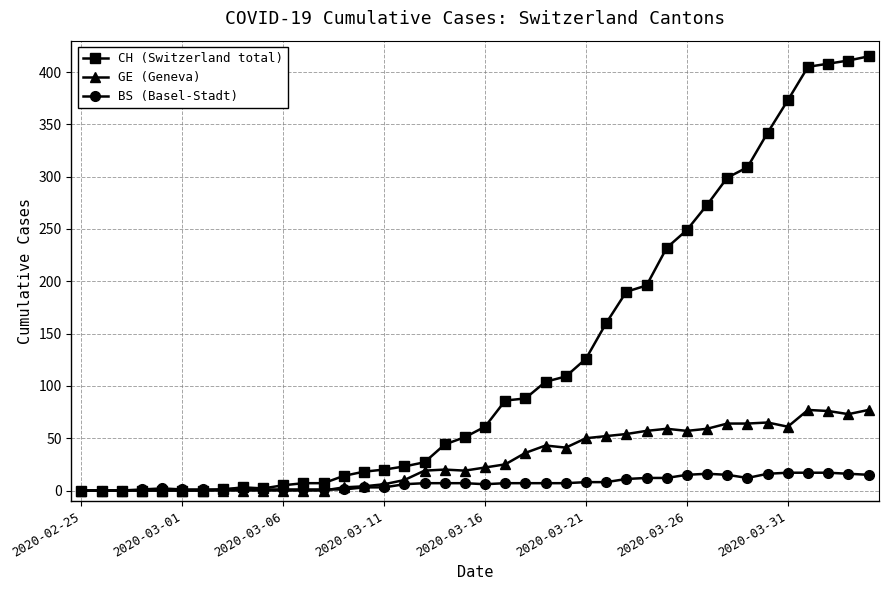

Which series has the largest total across all categories?

CH (Switzerland total)